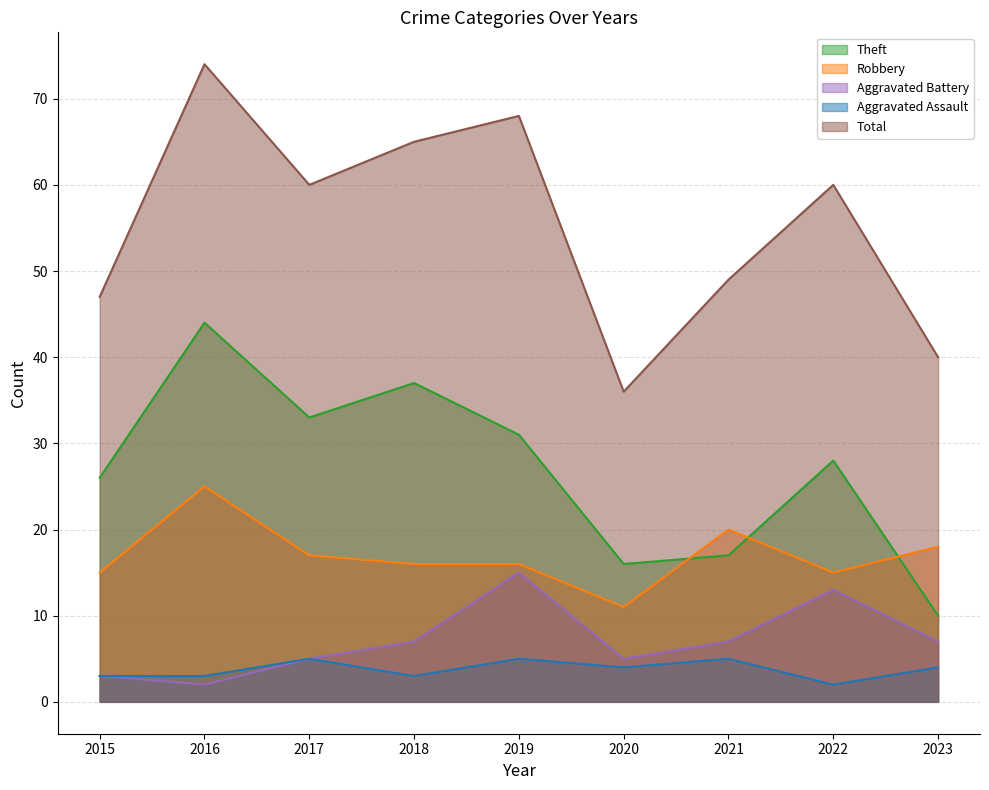

Reading left to right, list all the values displayed in this chart.

Theft: 2015=26	2016=44	2017=33	2018=37	2019=31	2020=16	2021=17	2022=28	2023=10
Robbery: 2015=15	2016=25	2017=17	2018=16	2019=16	2020=11	2021=20	2022=15	2023=18
Aggravated Battery: 2015=3	2016=2	2017=5	2018=7	2019=15	2020=5	2021=7	2022=13	2023=7
Aggravated Assault: 2015=3	2016=3	2017=5	2018=3	2019=5	2020=4	2021=5	2022=2	2023=4
Total: 2015=47	2016=74	2017=60	2018=65	2019=68	2020=36	2021=49	2022=60	2023=40